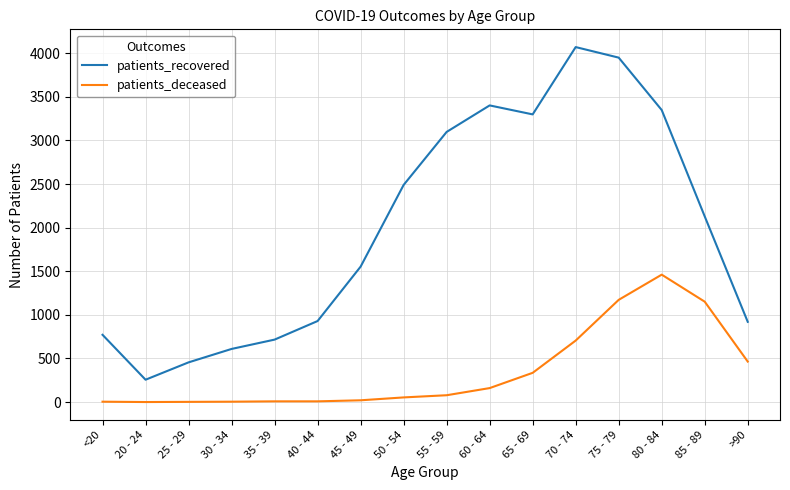

What is the maximum value shown in the chart?

4071